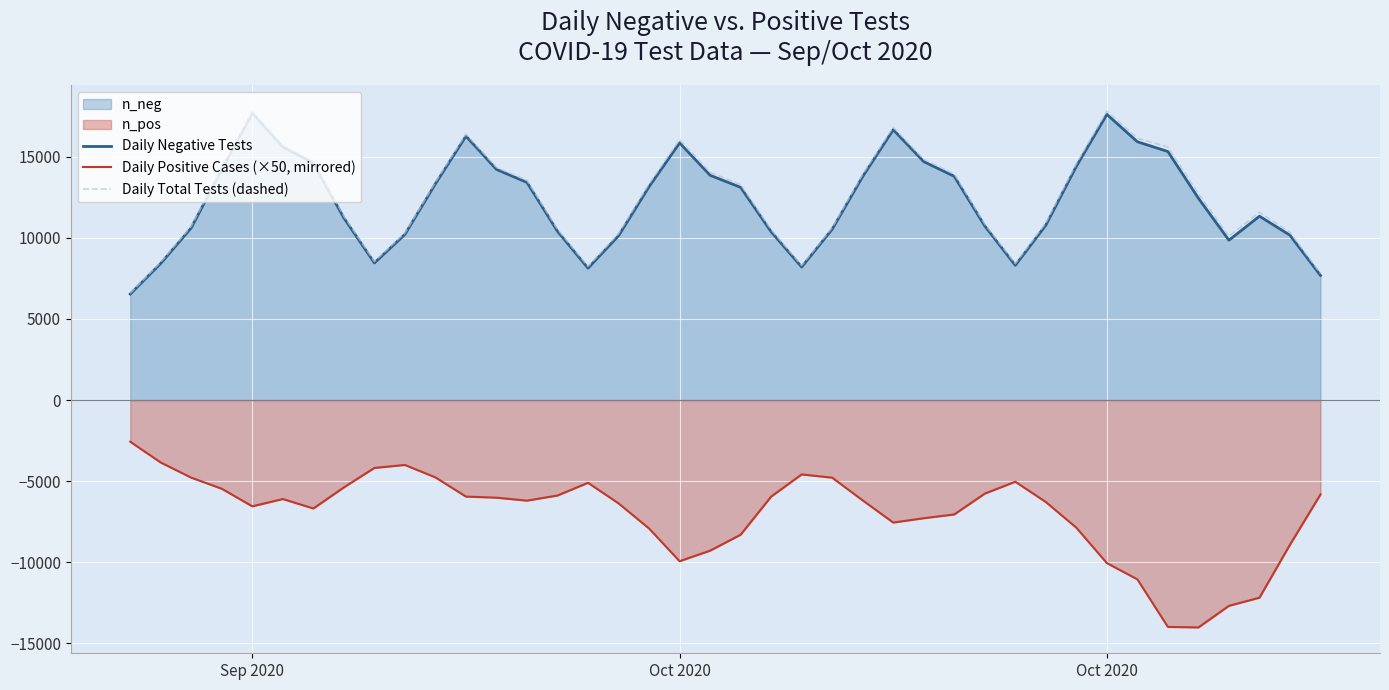

How many lines are shown in the chart?

3